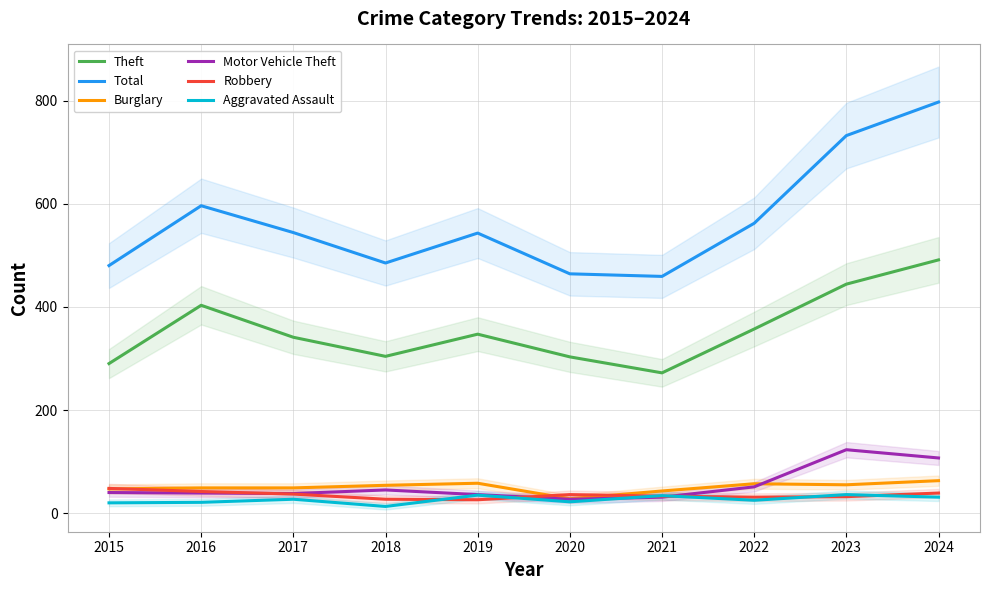

Reading left to right, extract all data points from this chart.

Theft: 2015=290	2016=403	2017=341	2018=304	2019=347	2020=303	2021=272	2022=357	2023=444	2024=491
Total: 2015=480	2016=596	2017=544	2018=485	2019=543	2020=464	2021=459	2022=562	2023=732	2024=797
Burglary: 2015=47	2016=49	2017=49	2018=54	2019=58	2020=28	2021=43	2022=57	2023=55	2024=63
Motor Vehicle Theft: 2015=40	2016=39	2017=38	2018=45	2019=36	2020=27	2021=31	2022=51	2023=123	2024=107
Robbery: 2015=48	2016=42	2017=37	2018=27	2019=26	2020=36	2021=33	2022=31	2023=32	2024=39
Aggravated Assault: 2015=20	2016=21	2017=27	2018=13	2019=35	2020=22	2021=34	2022=25	2023=36	2024=31